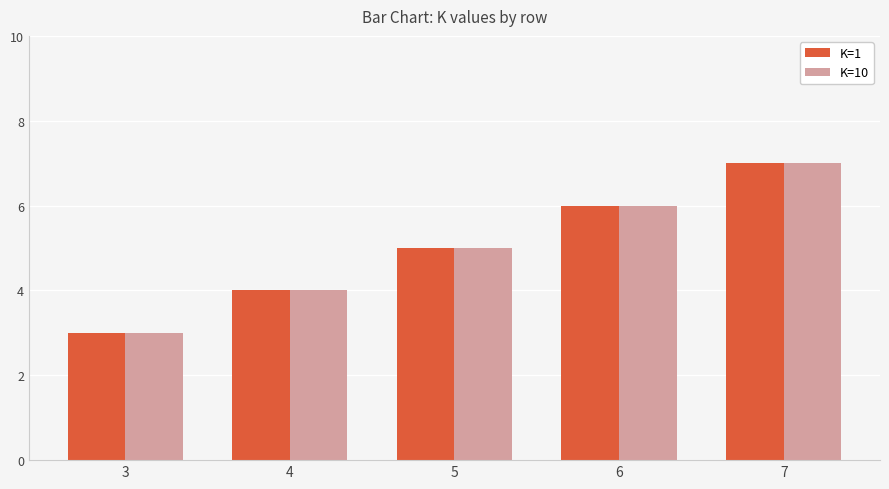

Reading left to right, what are all the values shown in this chart?

K=1: 3	4	5	6	7
K=10: 3	4	5	6	7